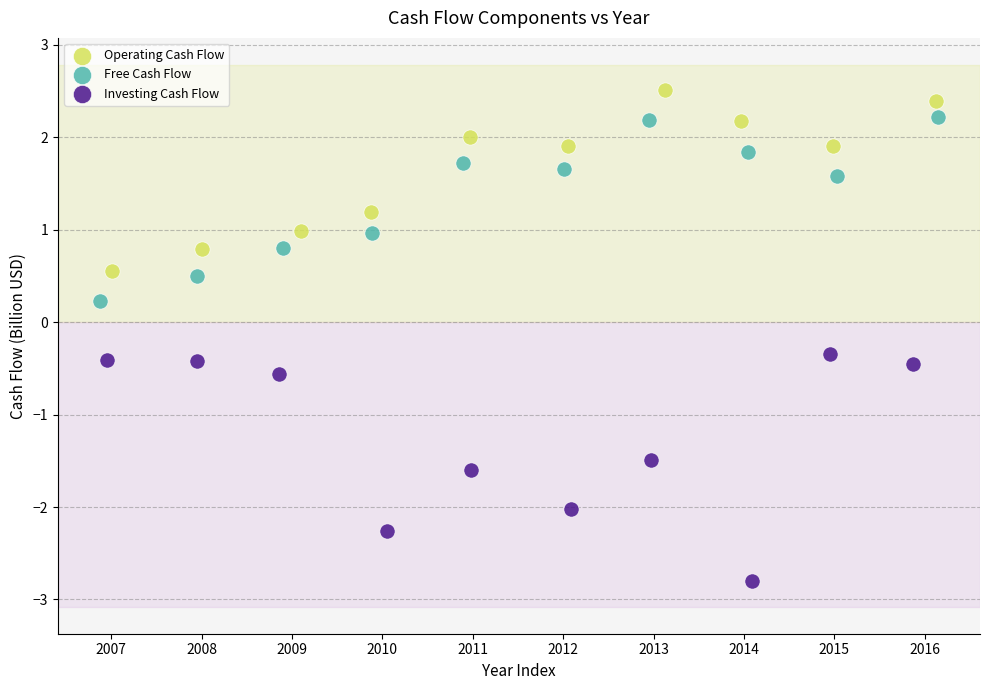

Which series contains the highest Y value?

Operating Cash Flow